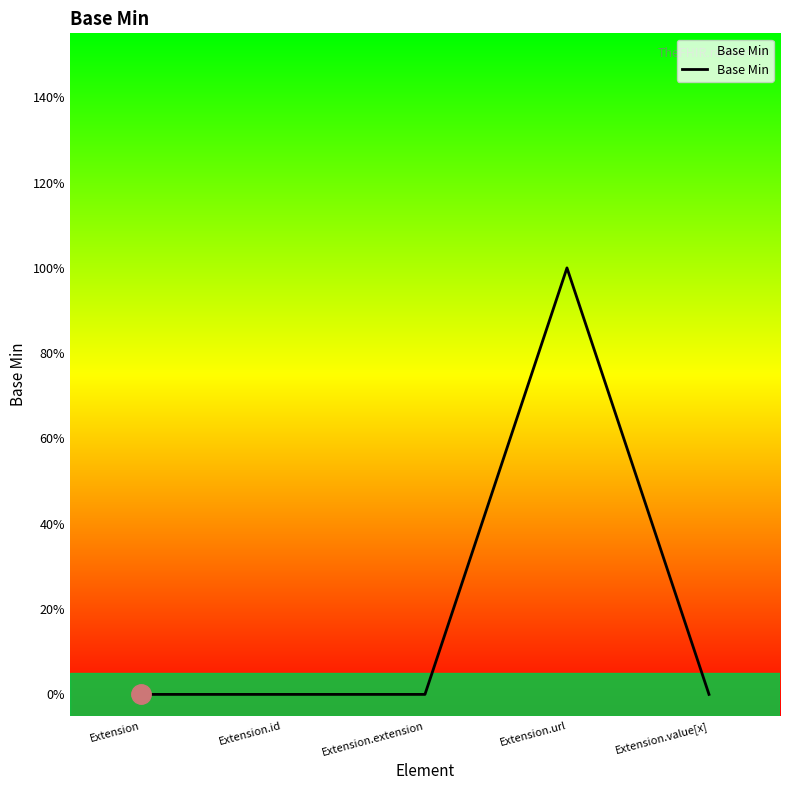

Does the chart display data point markers on the line(s)?

No